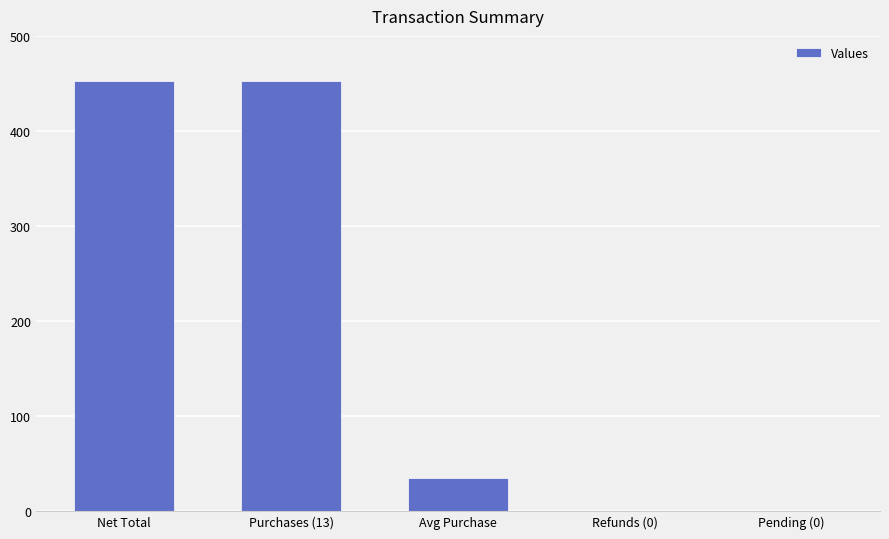

True or false: the data shows 50.6 at Avg Purchase.

False